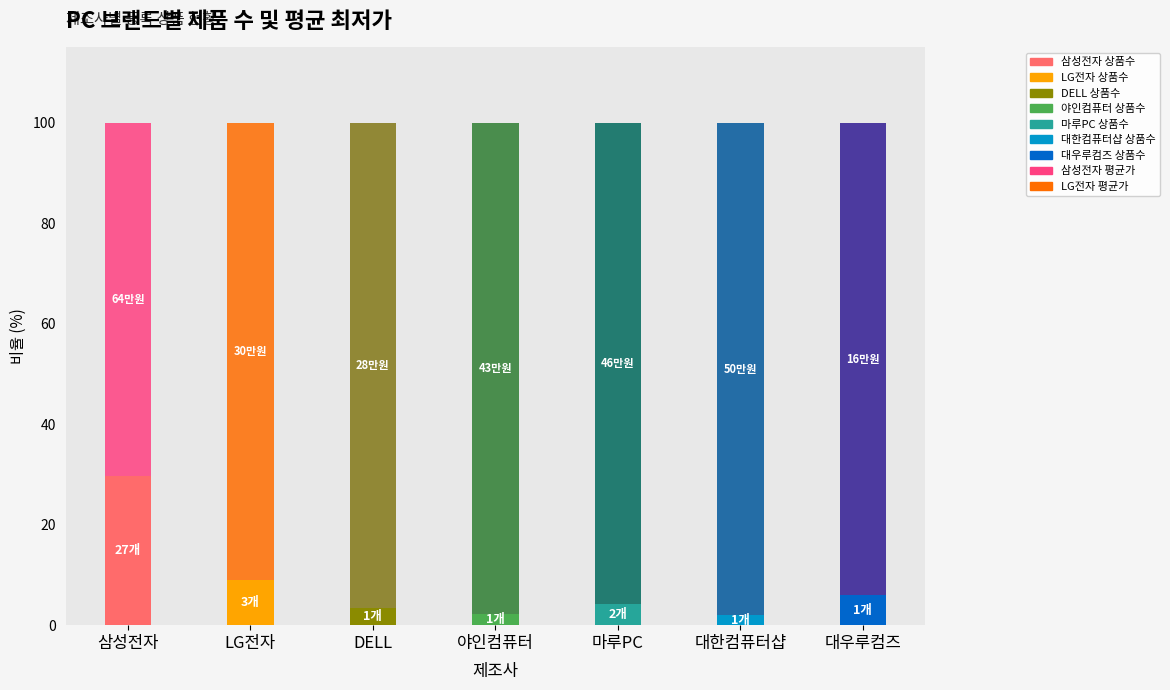

What is the total value across all series at 마루PC?

100.0